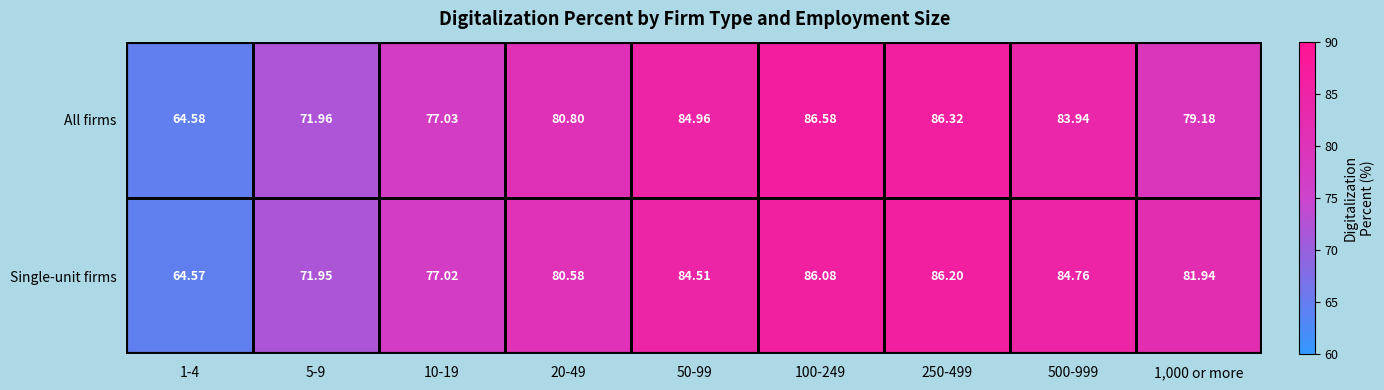

Which category has the lowest value across all series?

1-4